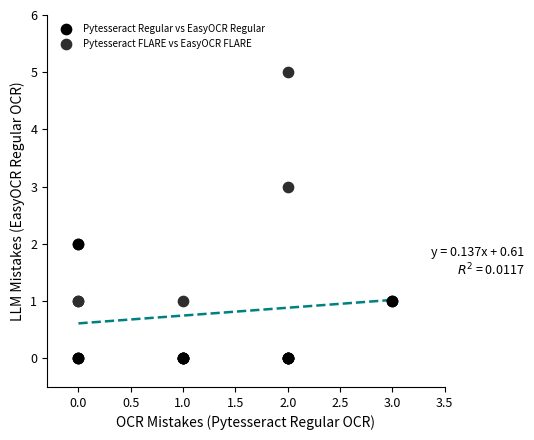

What are all the series names shown in the legend?

Pytesseract Regular vs EasyOCR Regular, Pytesseract FLARE vs EasyOCR FLARE